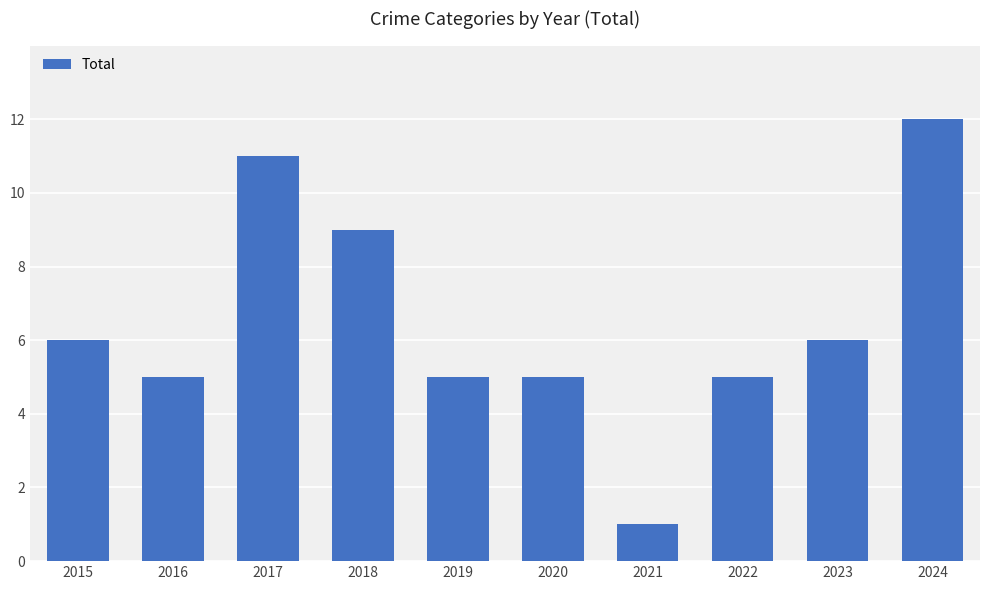

At which category does the chart reach its peak across all series?

2024